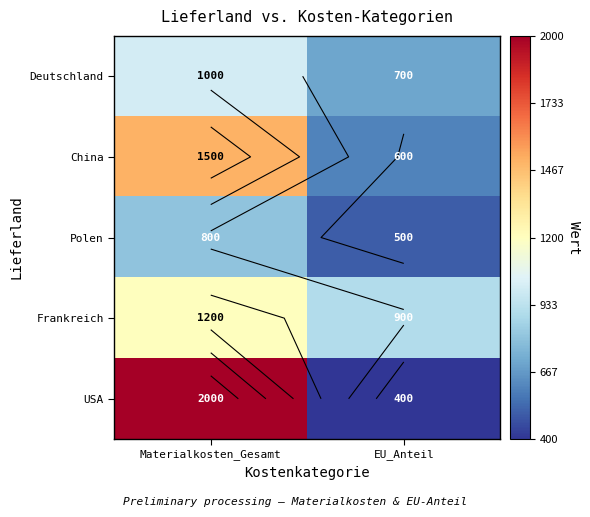

List the series in order of their peak value, lowest first.

Polen, Deutschland, Frankreich, China, USA